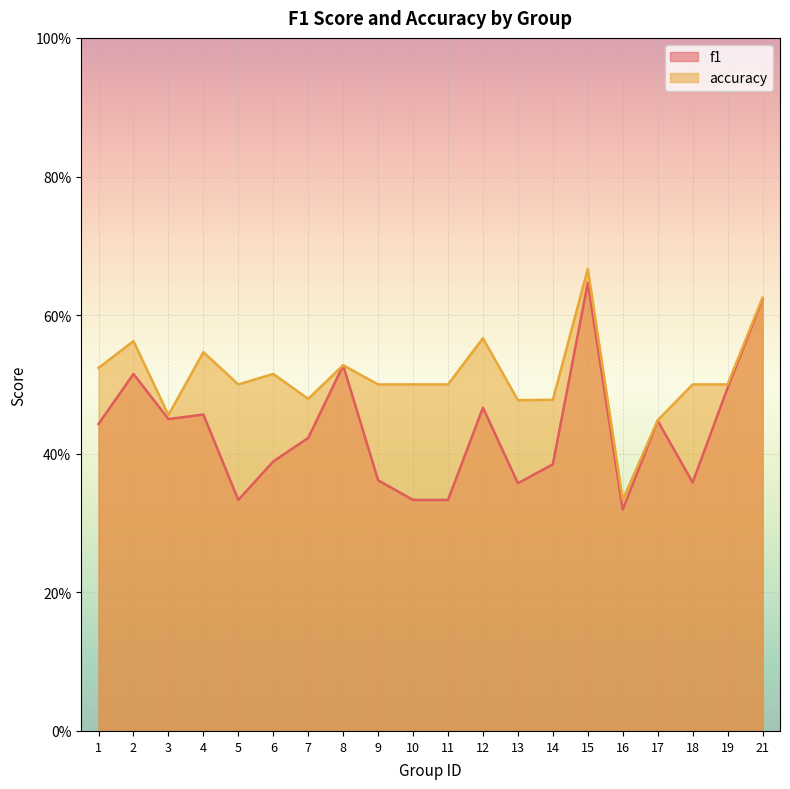

What is the total value across all series at 19?

1.0